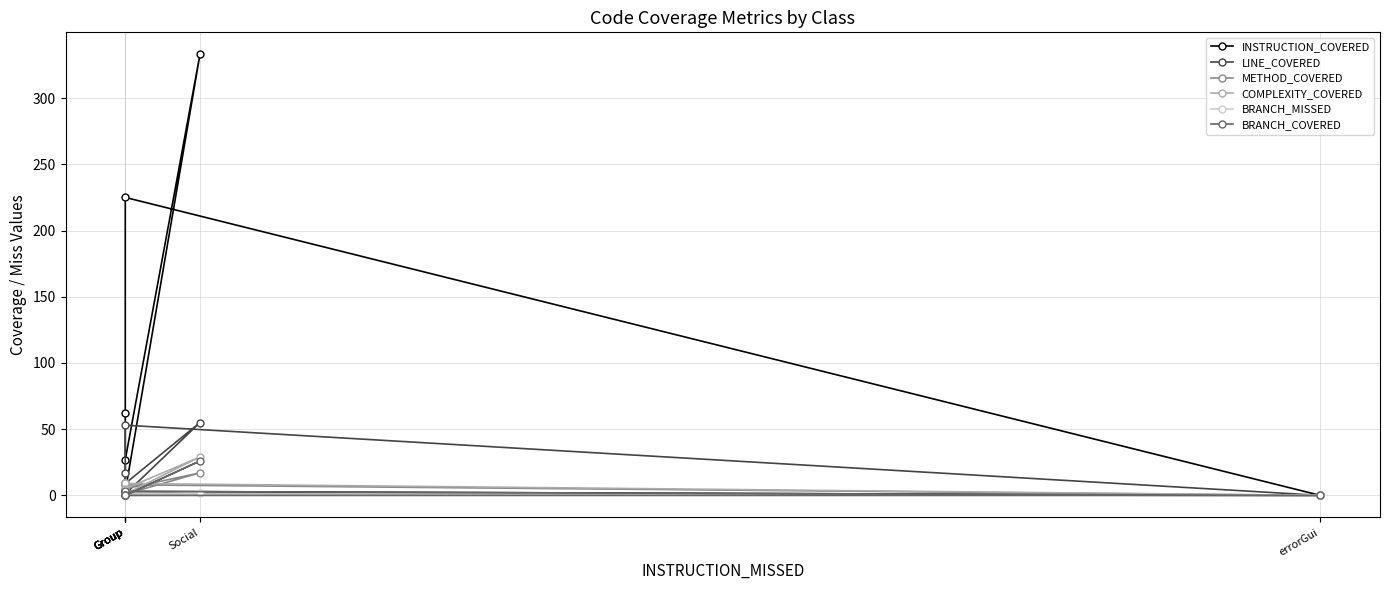

What is the difference between the METHOD_COVERED values at errorGui and Group?

9